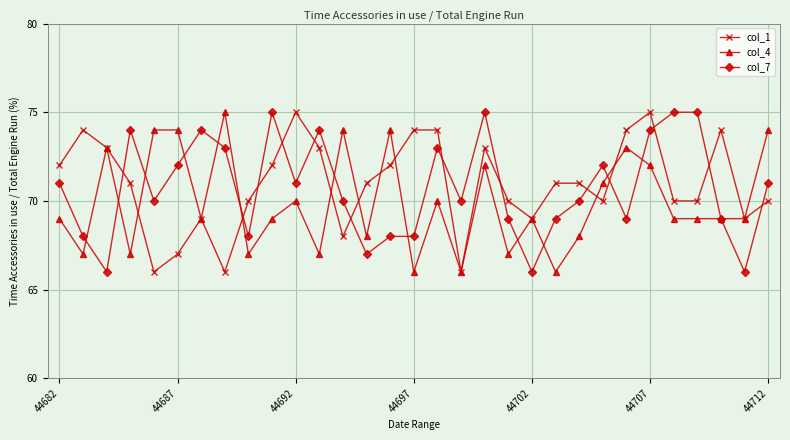

What is the maximum value for col_4?

75